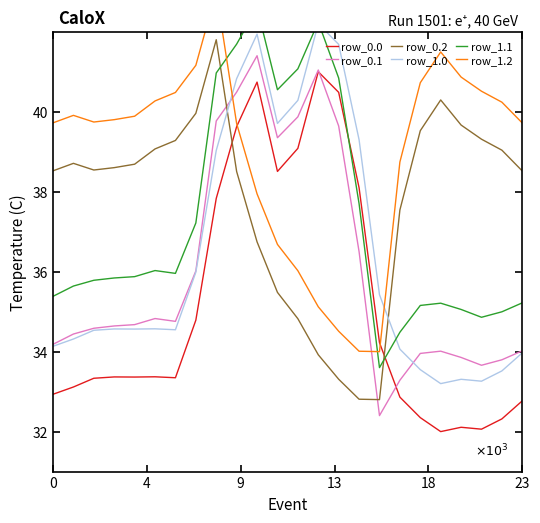

True or false: row_0.2 and row_1.0 cross at least once.

True